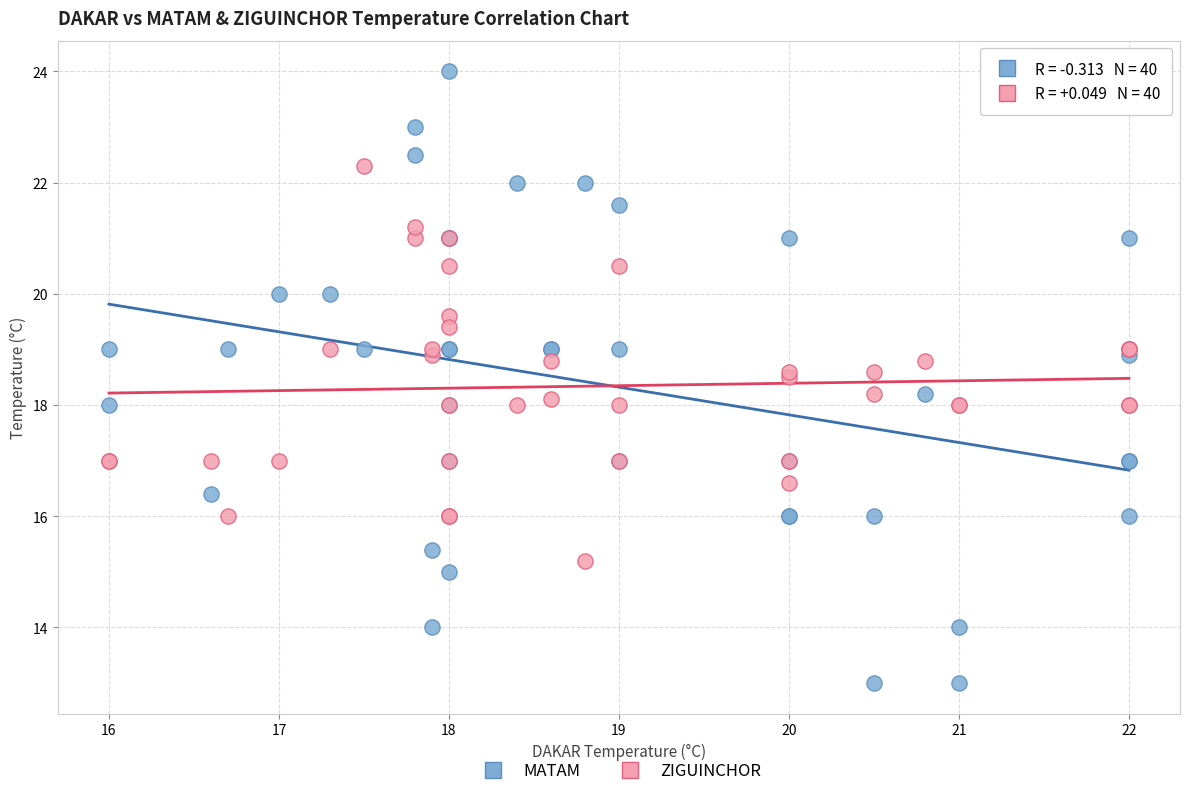

Which series reaches the maximum Y coordinate?

MATAM